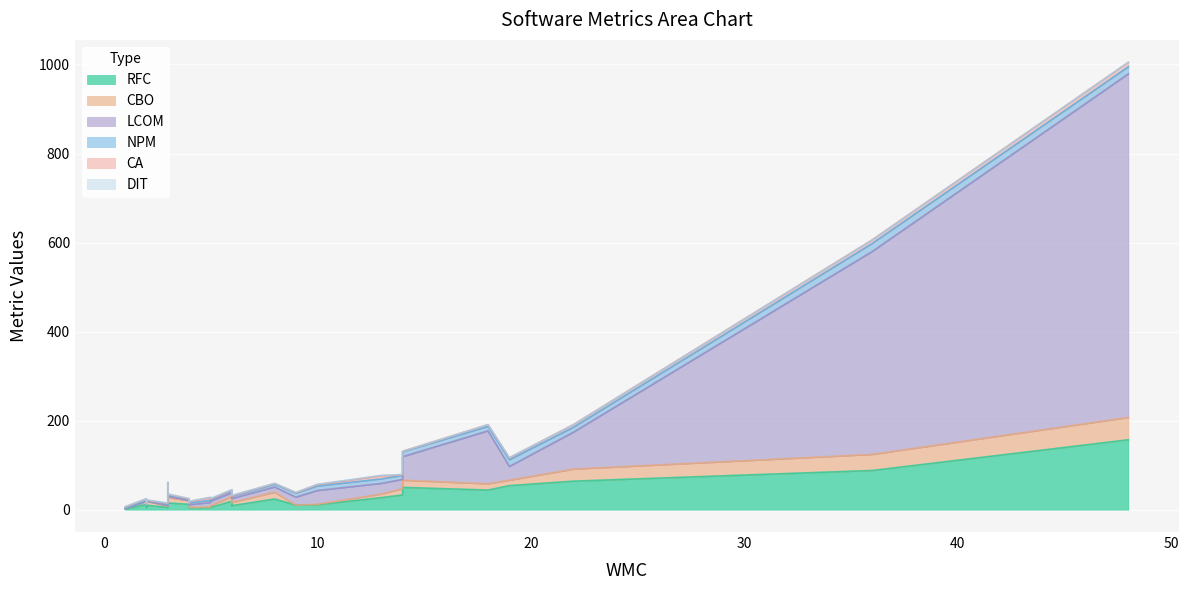

Which label corresponds to the largest value in the chart?

48